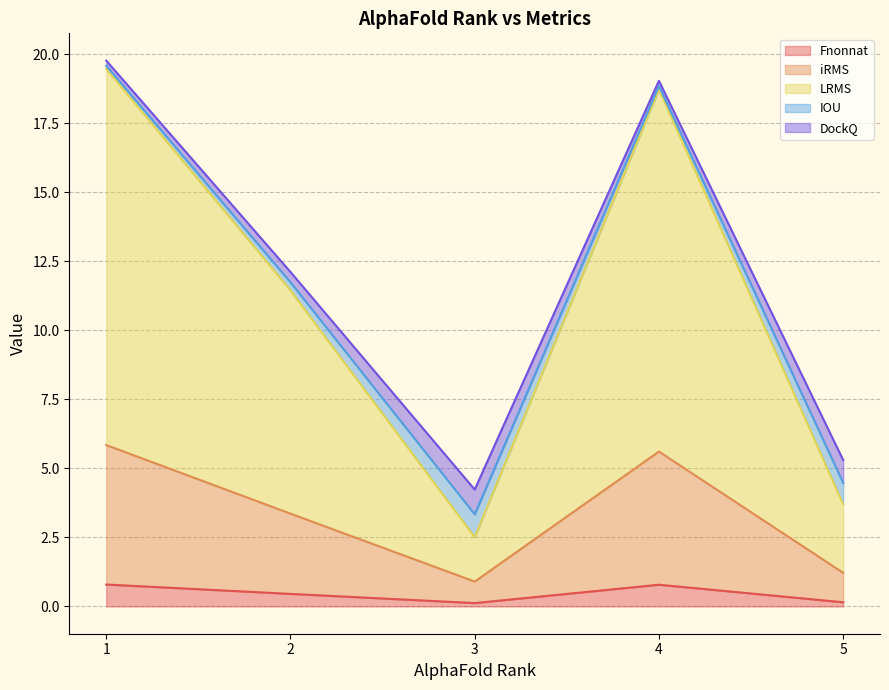

True or false: Fnonnat has a value of 0.1 at 3.

True